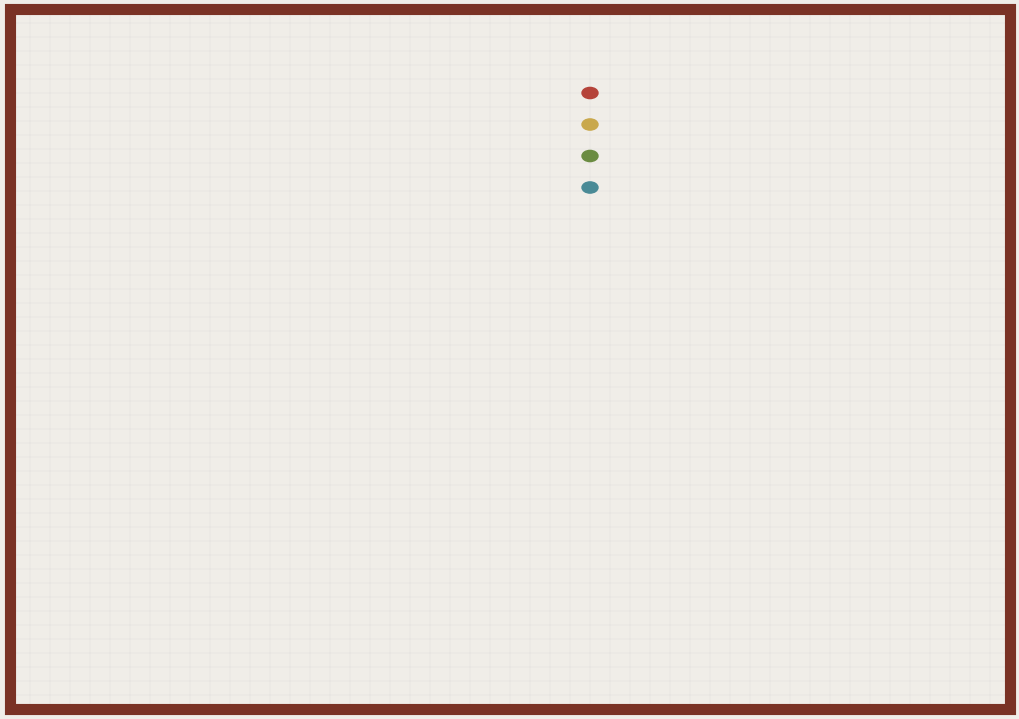

Is there a majority slice in this chart?

No